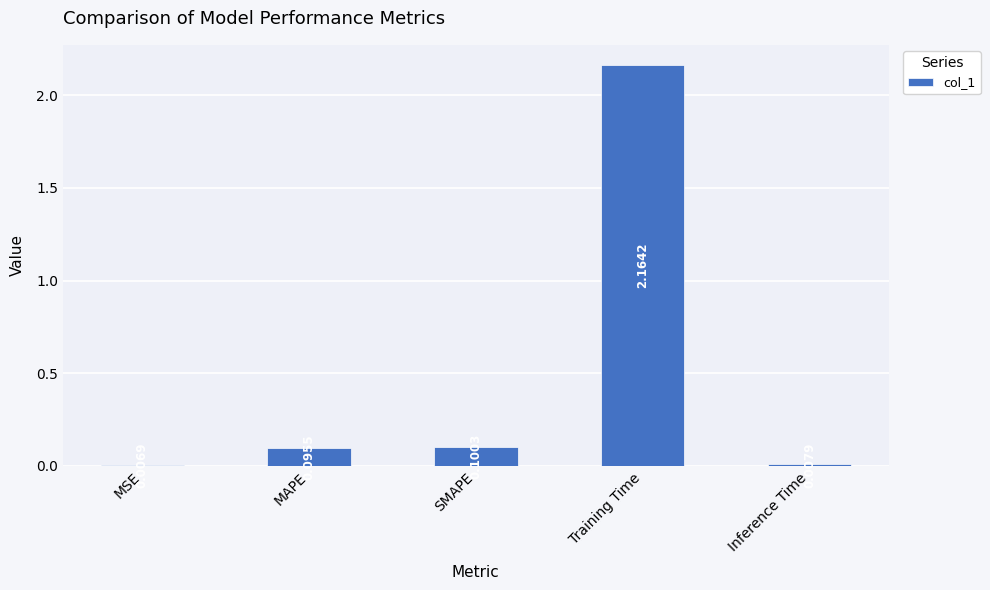

True or false: the data shows 0.2 at MAPE.

False